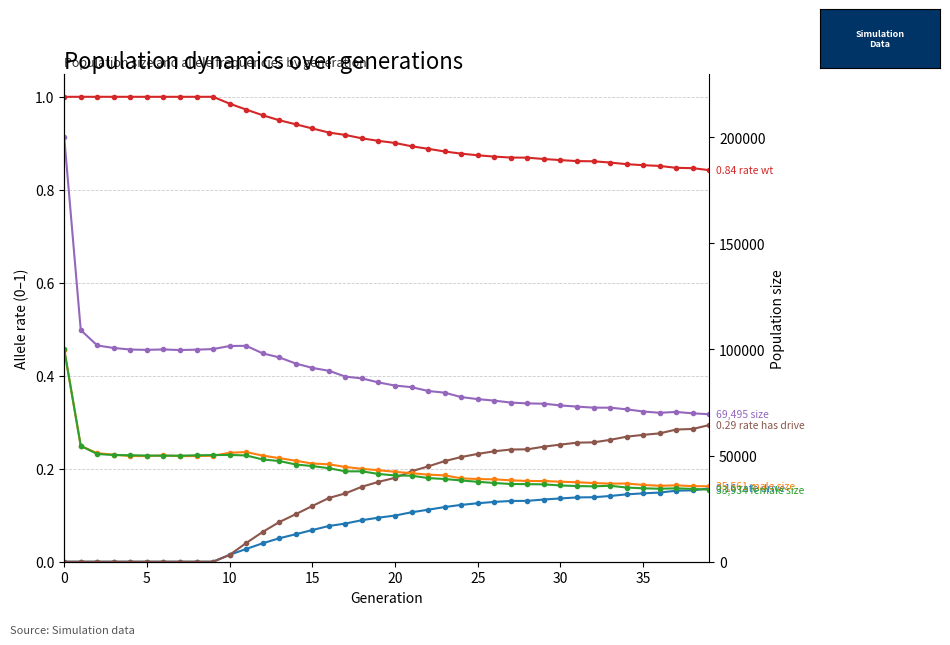

What is the label of the 40th point from the left?

39